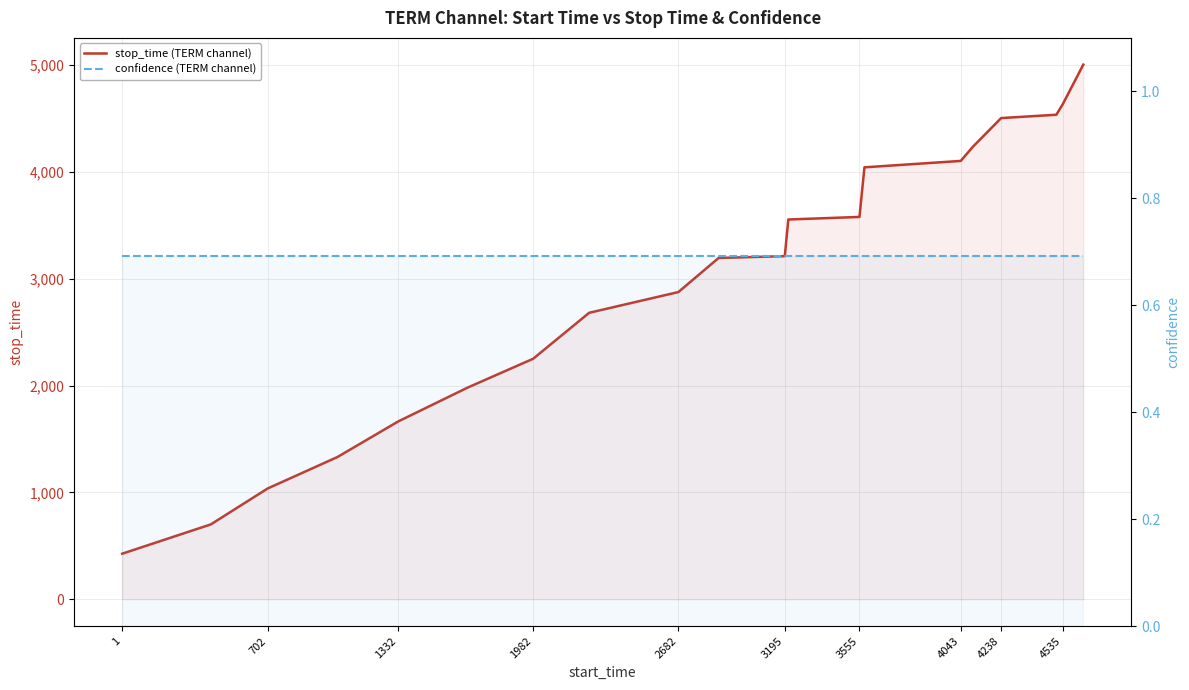

True or false: confidence (TERM channel) has more than 2 interior local peaks.

False